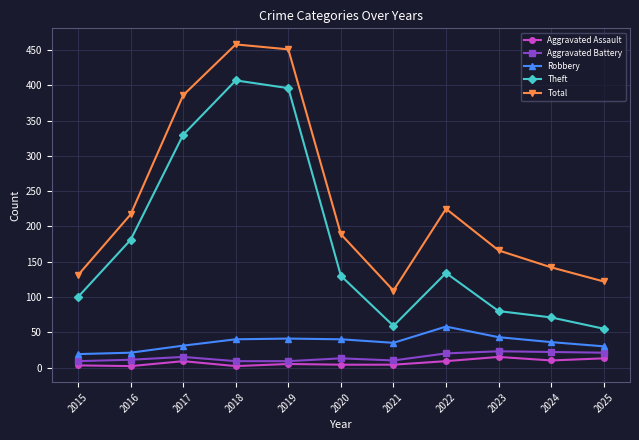

Between 2020 and 2025, which series saw the biggest shift?

Theft